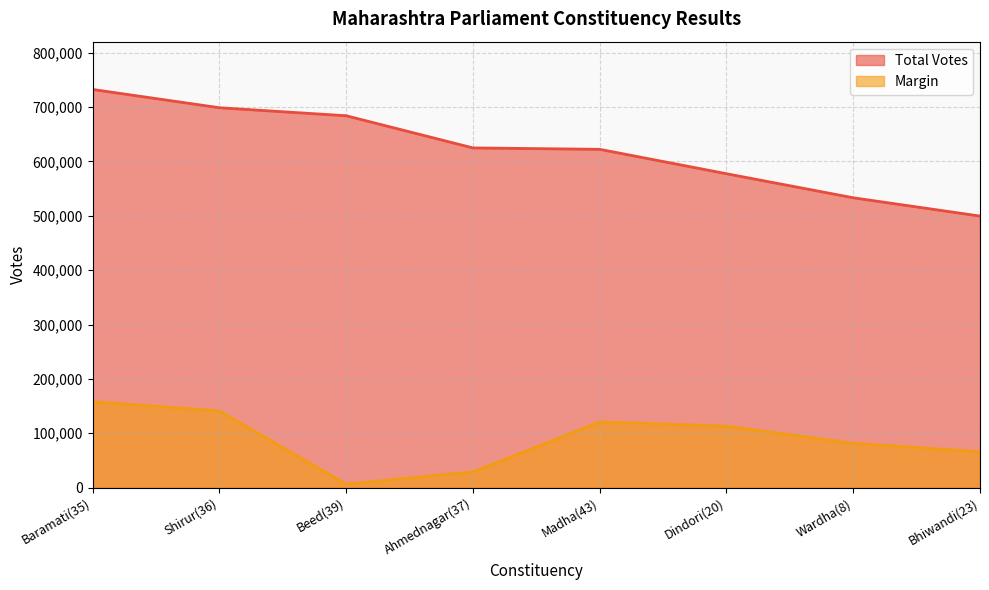

True or false: Margin and Total Votes cross at least once.

False